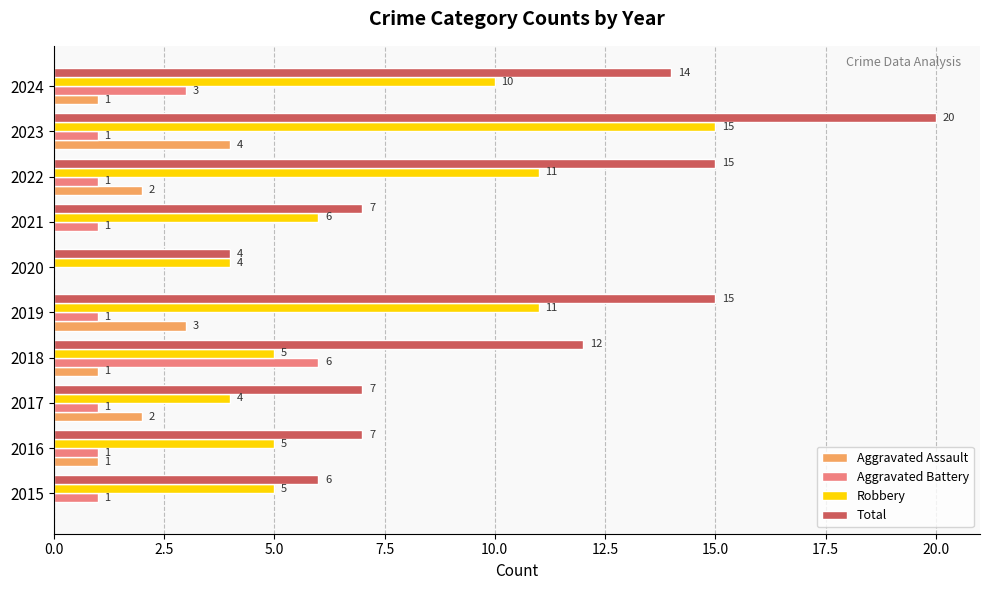

Between 2015 and 2023, which series saw the biggest shift?

Total